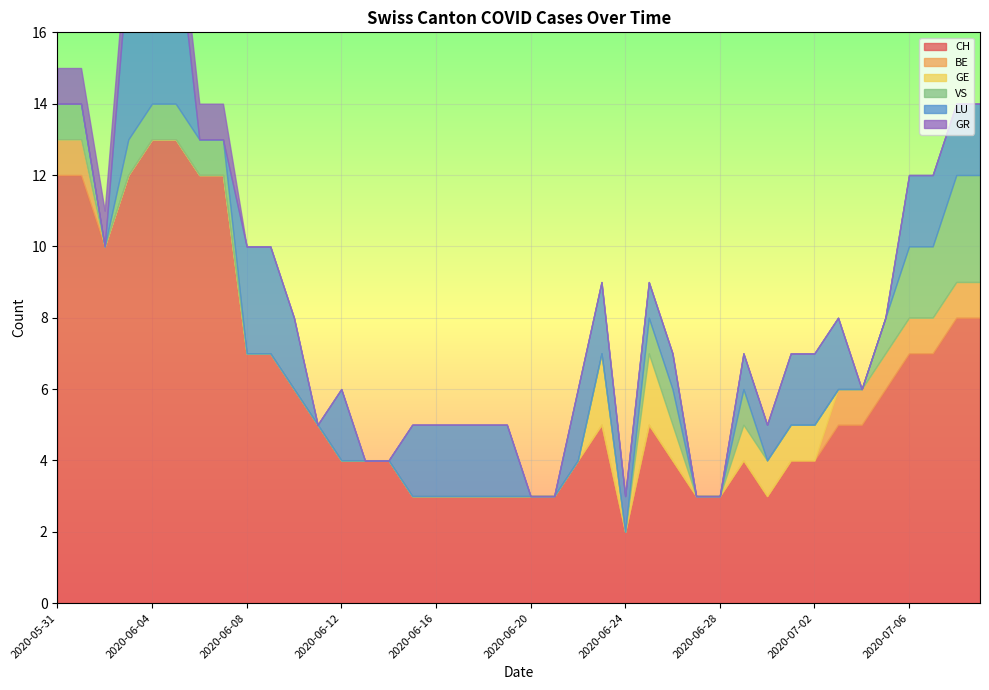

What is the label of the 10th point from the left?

2020-06-09